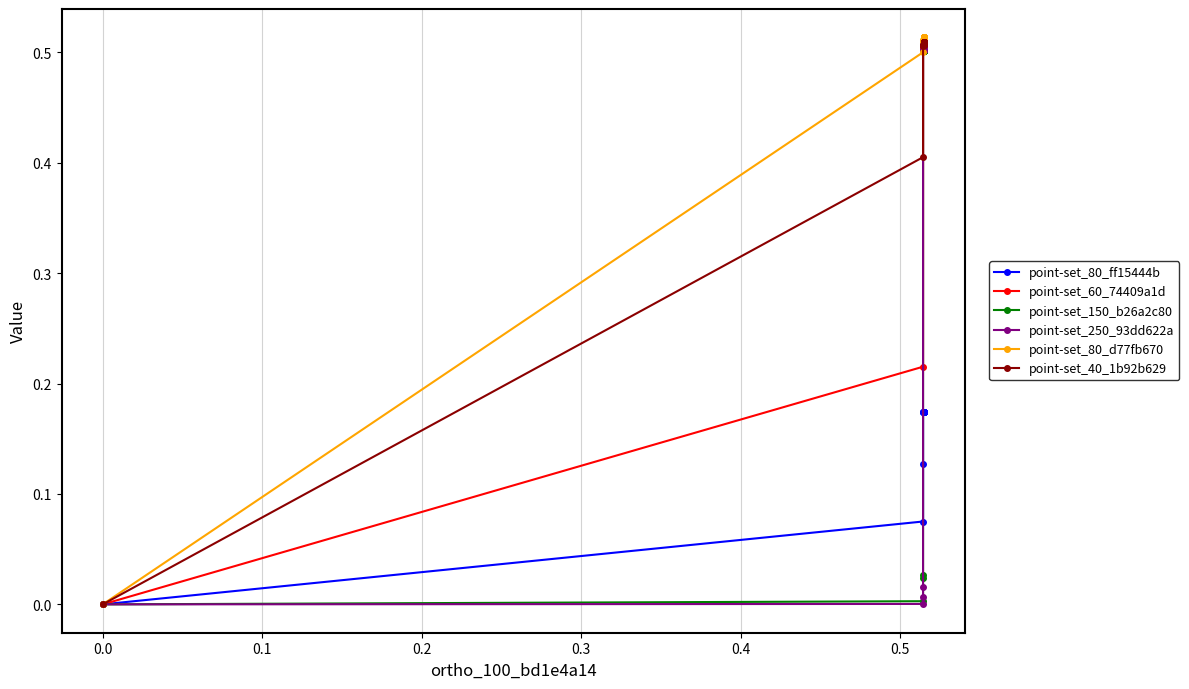

At how many categories does at least one series exceed 0?

39